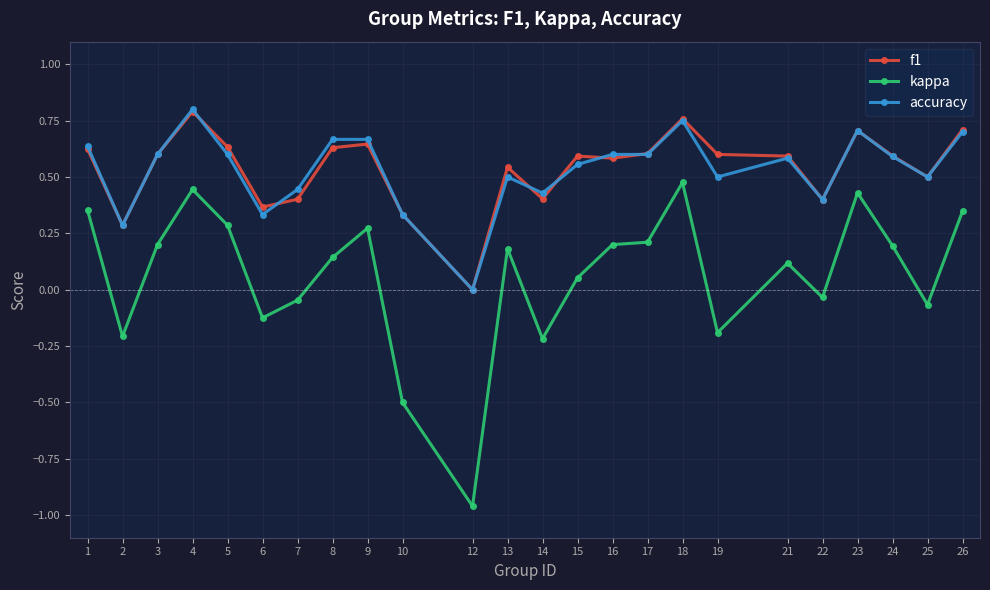

At which category does f1 reach its first local peak?

4